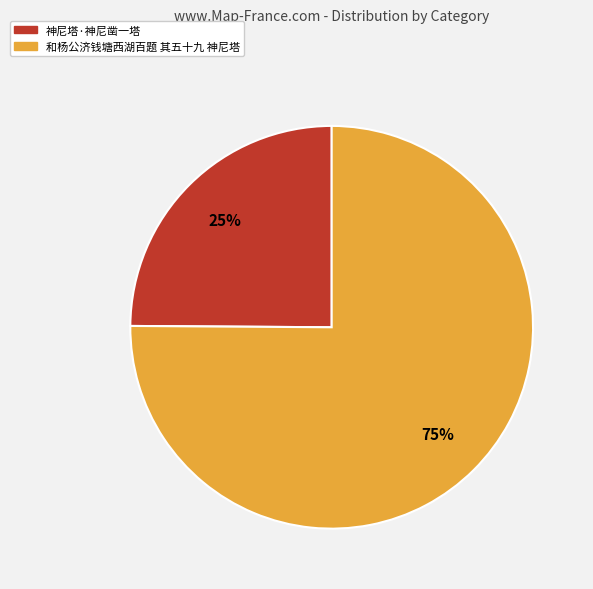

Between 和杨公济钱塘西湖百题 其五十九 神尼塔 and 神尼塔·神尼凿一塔, which is larger?

和杨公济钱塘西湖百题 其五十九 神尼塔